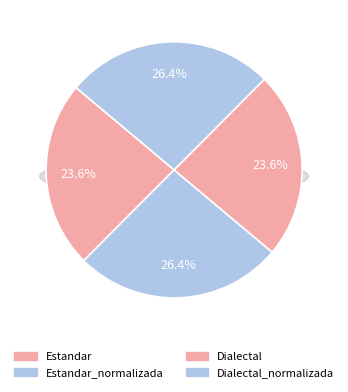

What percentage is the Dialectal_normalizada slice, to the nearest percent?

26%